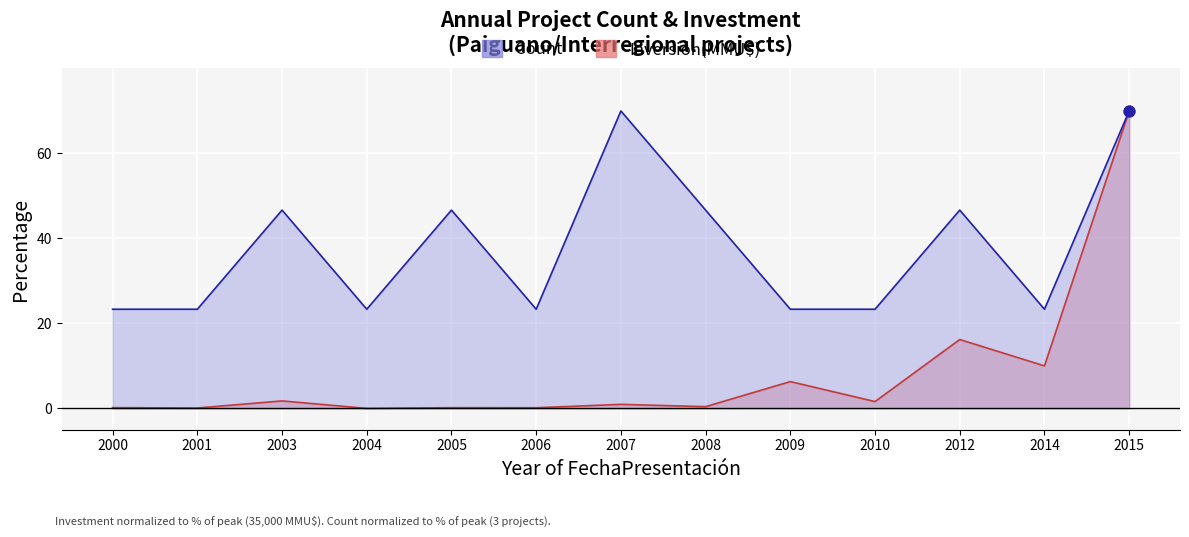

What are all the series names shown in the legend?

Count, Inversión(MMU$)